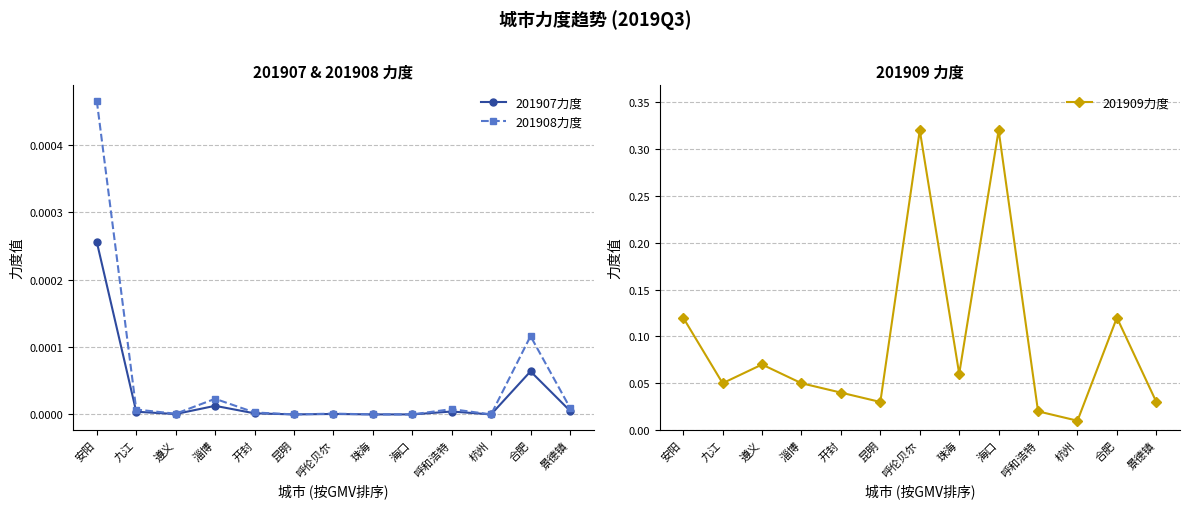

At how many categories does at least one series exceed 0?

13